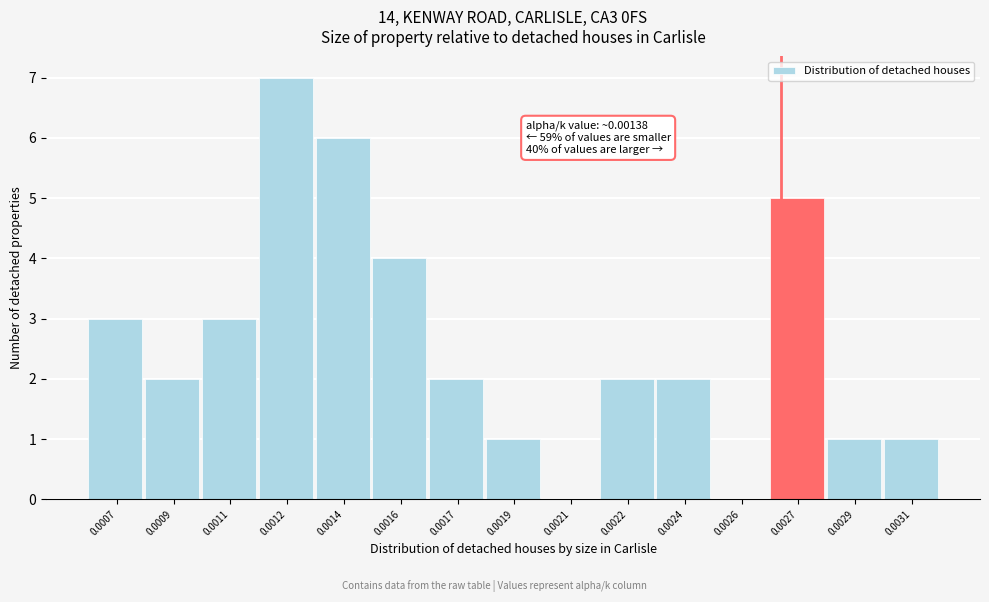

Reading left to right, what are all the values shown in this chart?

0.0007=3	0.0009=2	0.0011=3	0.0012=7	0.0014=6	0.0016=4	0.0017=2	0.0019=1	0.0021=0	0.0022=2	0.0024=2	0.0026=0	0.0027=5	0.0029=1	0.0031=1